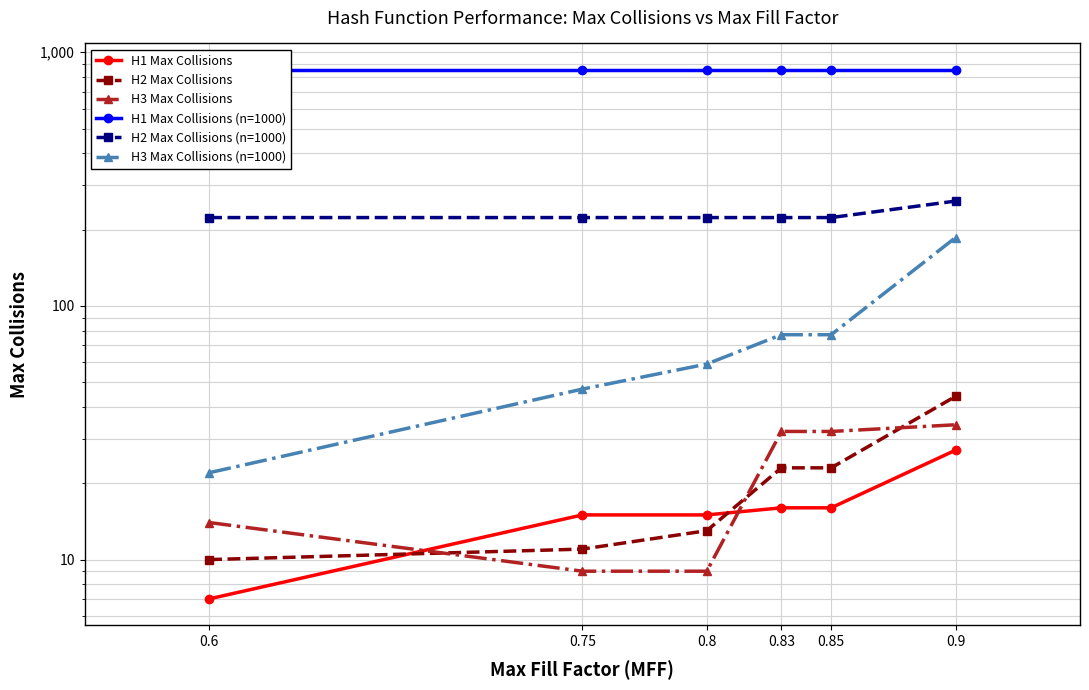

Reading right to left, what are all the values shown in this chart?

H1 Max Collisions: 27	16	16	15	15	7
H2 Max Collisions: 44	23	23	13	11	10
H3 Max Collisions: 34	32	32	9	9	14
H1 Max Collisions (n=1000): 852	852	852	852	852	852
H2 Max Collisions (n=1000): 259	223	223	223	223	223
H3 Max Collisions (n=1000): 186	77	77	59	47	22